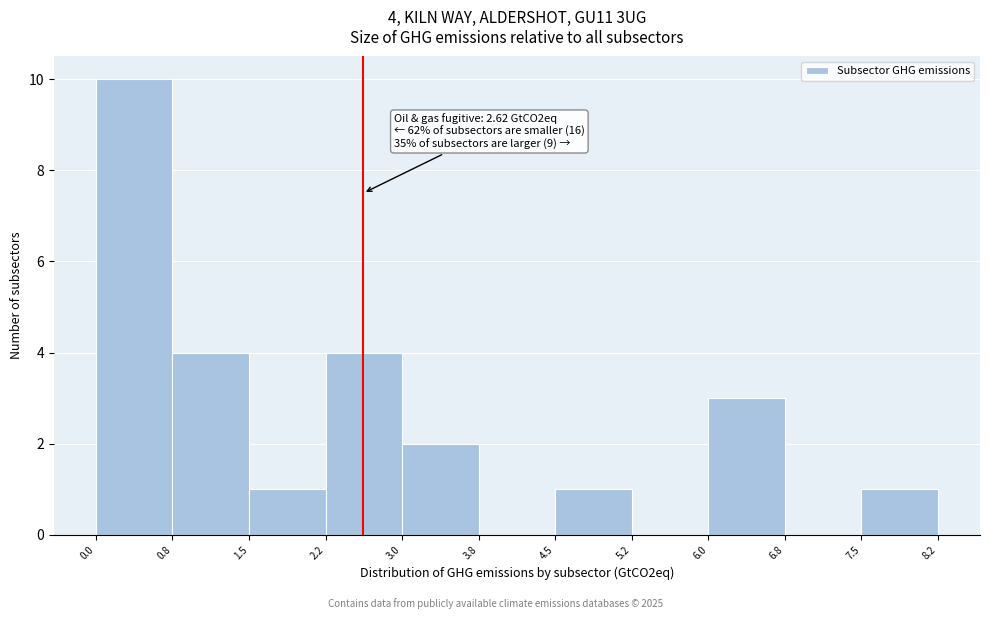

Which range on the x-axis has the tallest bar?

0.0 to 0.8